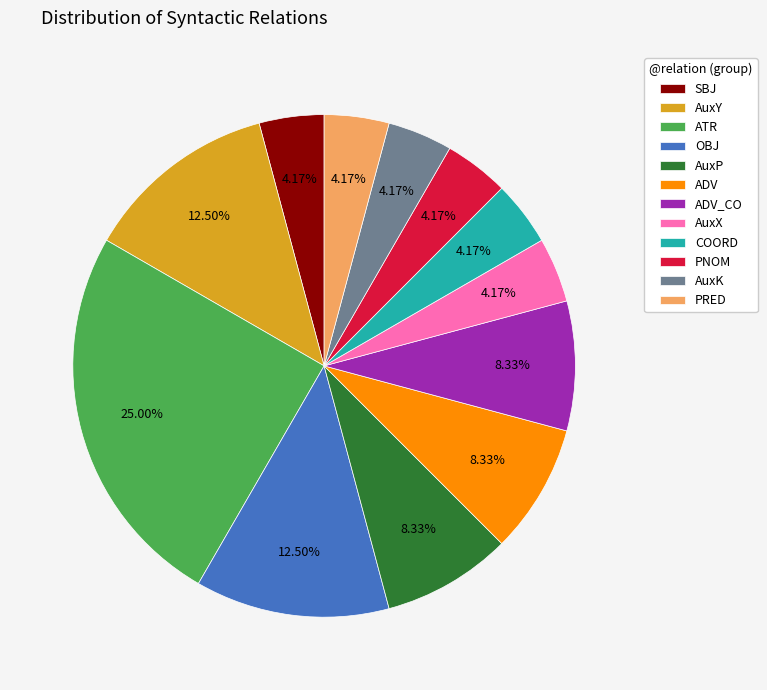

How many slices are in this pie chart?

12